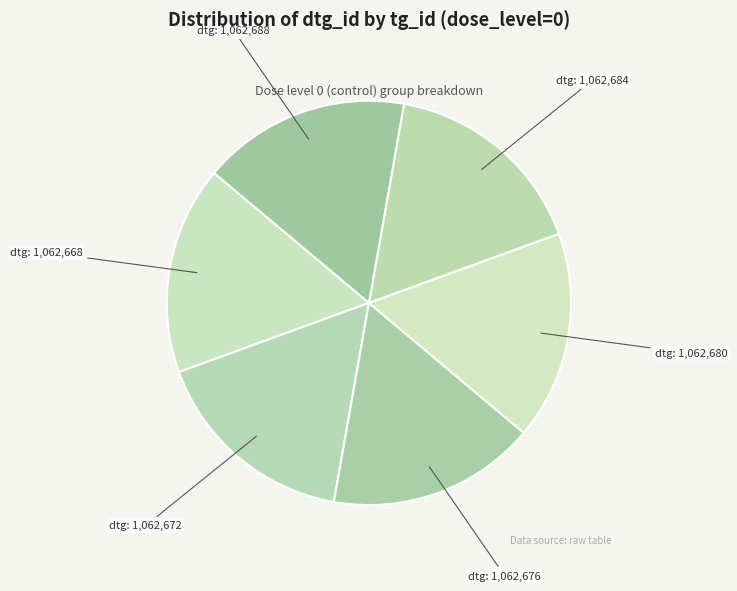

How many slices are in this pie chart?

6